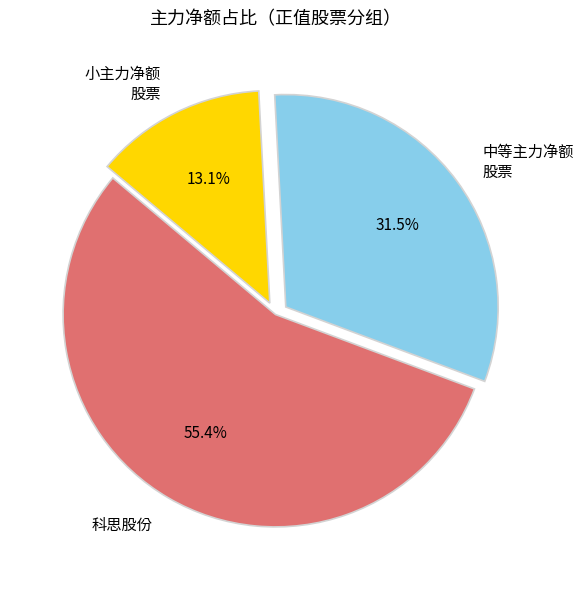

Is there a majority slice in this chart?

Yes